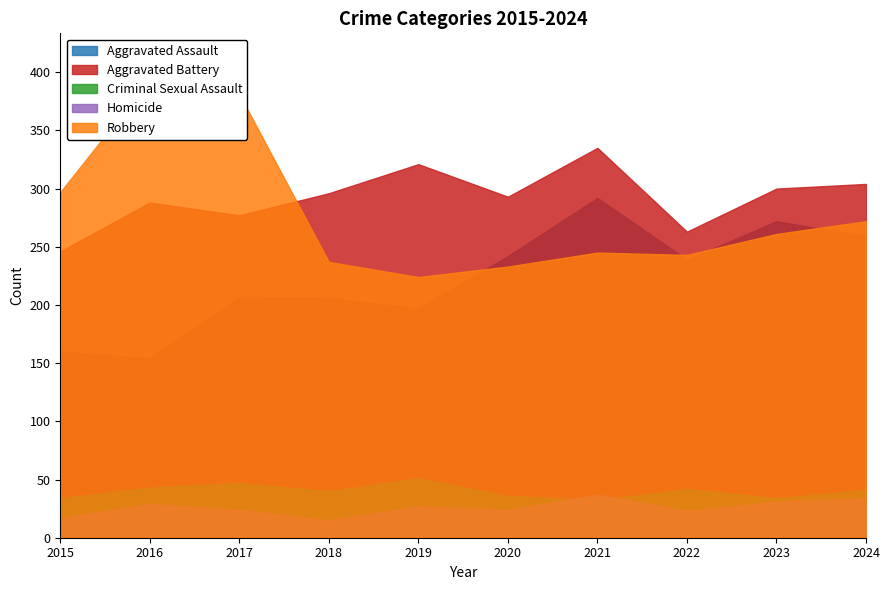

At which label is Aggravated Battery closest to 290?

2016